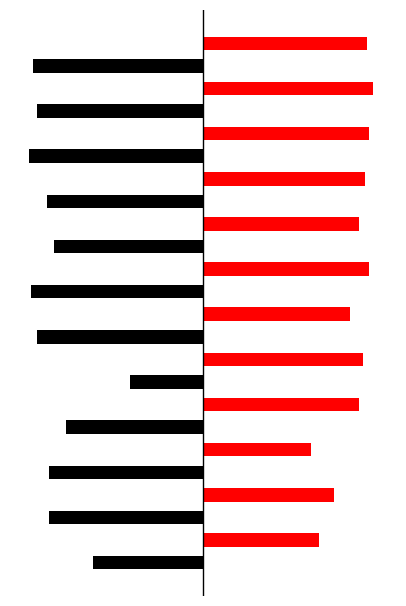

What is the spread (max minus min) of values at 6?

71